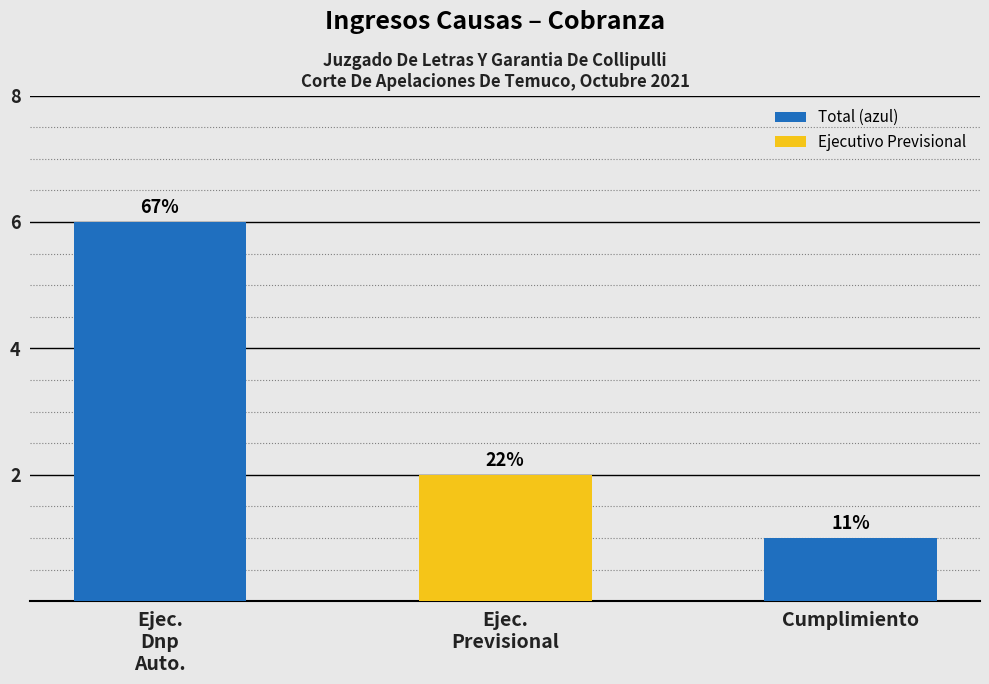

Reading right to left, list all the values displayed in this chart.

Cumplimiento=1	Ejec.
Previsional=2	Ejec.
Dnp
Auto.=6